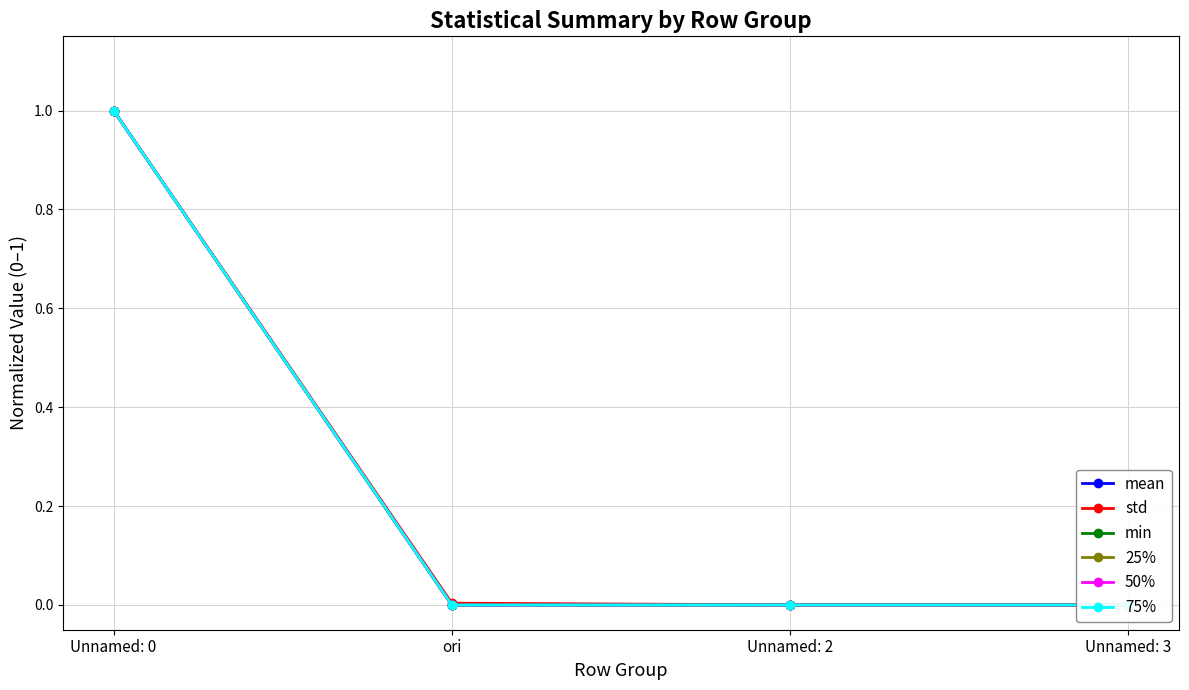

True or false: mean and 25% intersect in this chart.

False